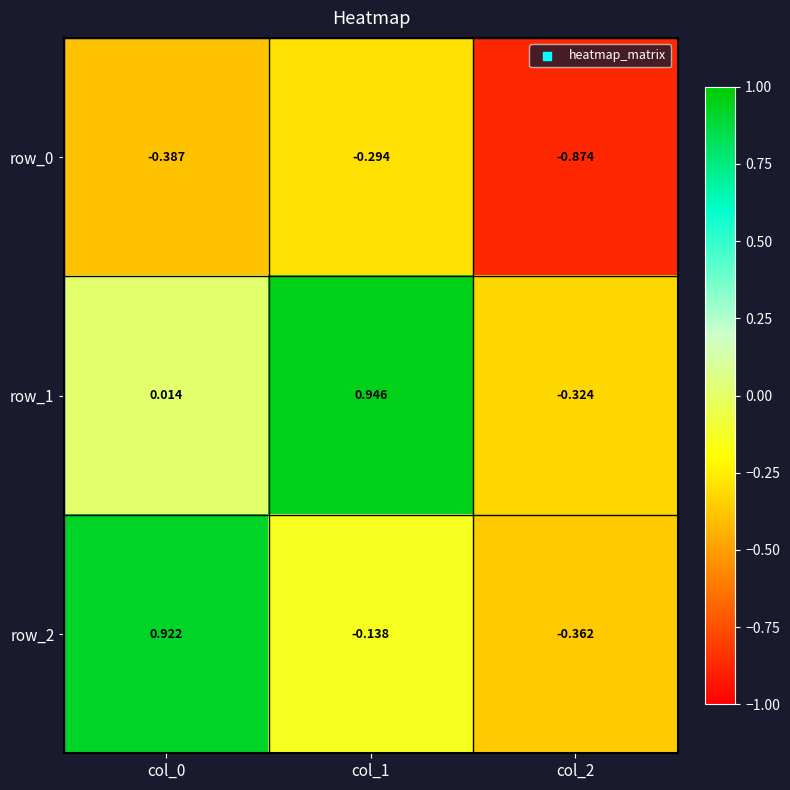

The row_1 series shows 0.0 at col_0. True or false?

False